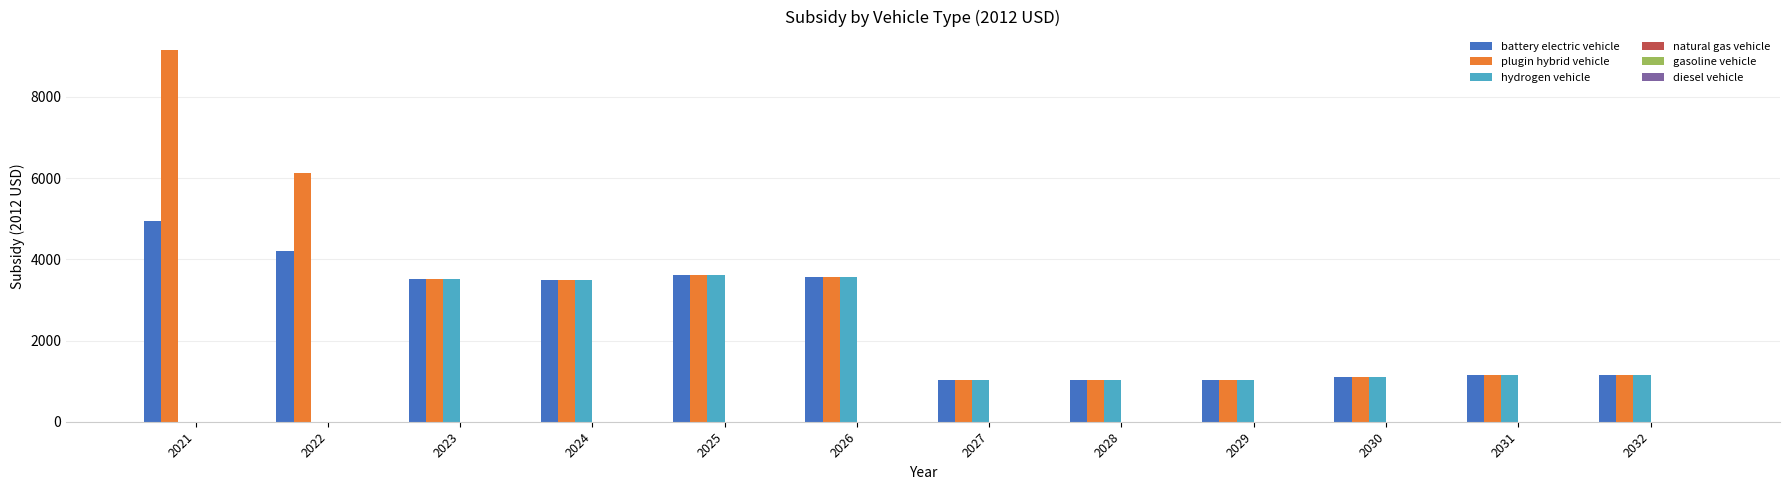

Is it true that plugin hybrid vehicle equals 13259.0 at 2021?

False